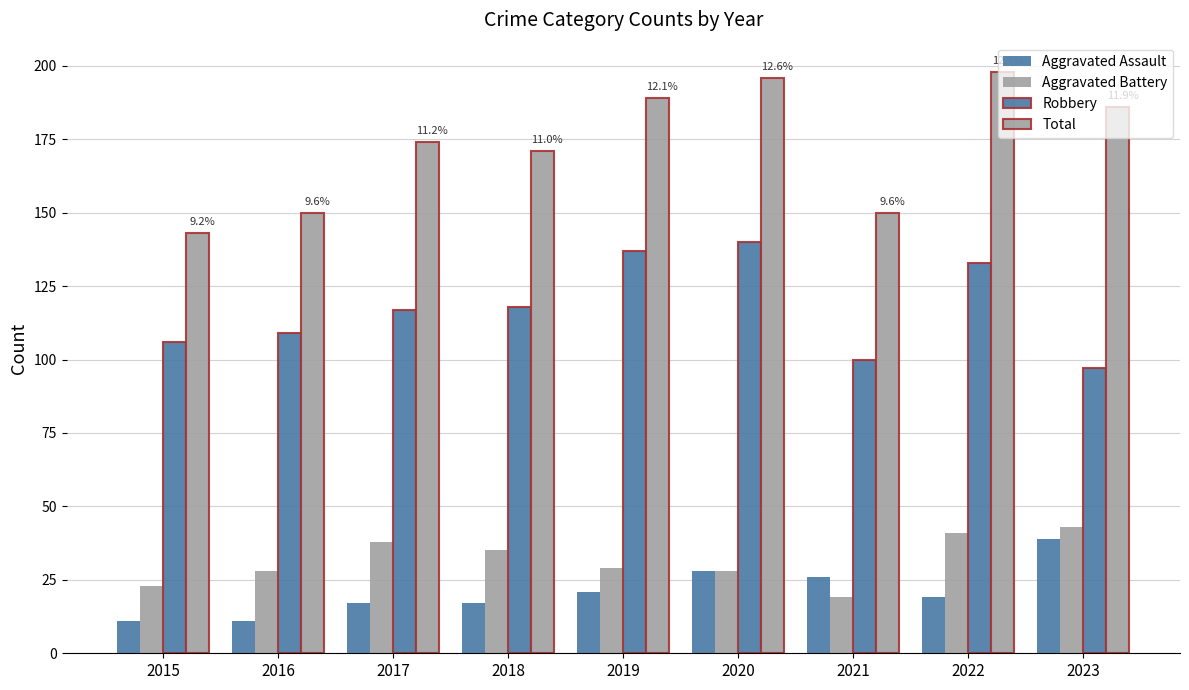

What is the value of the Aggravated Assault bar at the 5th from the left?

21